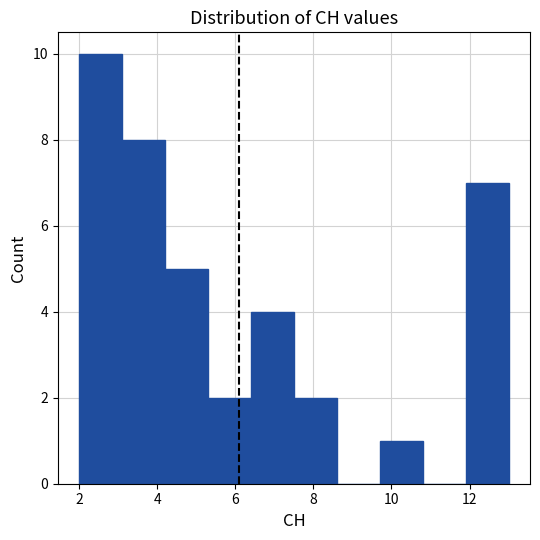

Reading left to right, list every bar in this chart as the range it spans on the x-axis followed by its height. Neither the bar edges nor the heights are printed on the chart, so give them approximately, as read against the axes.

2.0 to 3.1: 10
3.1 to 4.2: 8
4.2 to 5.3: 5
5.3 to 6.4: 2
6.4 to 7.5: 4
7.5 to 8.6: 2
8.6 to 9.7: 0
9.7 to 10.8: 1
10.8 to 11.9: 0
11.9 to 13.0: 7